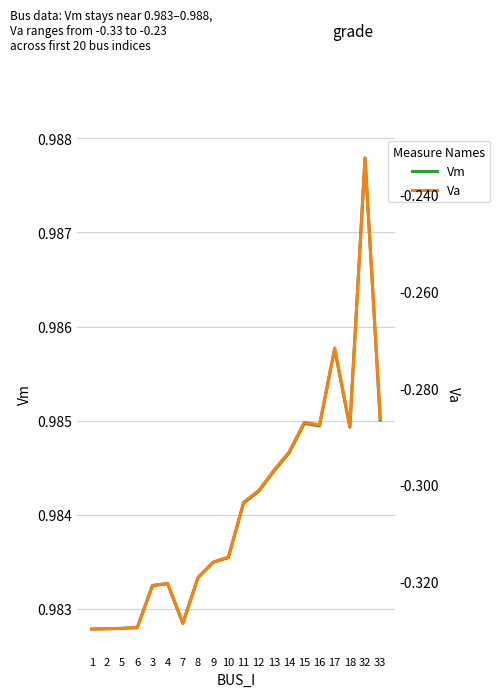

Reading left to right, list all the values displayed in this chart.

Vm: 1.0	1.0	1.0	1.0	1.0	1.0	1.0	1.0	1.0	1.0	1.0	1.0	1.0	1.0	1.0	1.0	1.0	1.0	1.0	1.0
Va: -0.3	-0.3	-0.3	-0.3	-0.3	-0.3	-0.3	-0.3	-0.3	-0.3	-0.3	-0.3	-0.3	-0.3	-0.3	-0.3	-0.3	-0.3	-0.2	-0.3